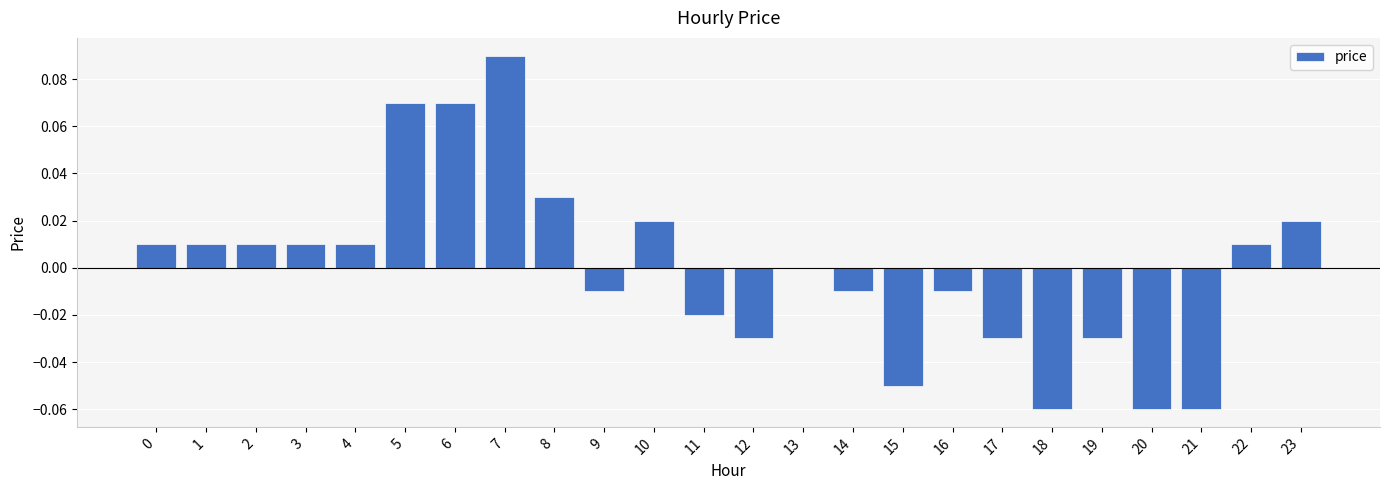

True or false: the data shows 0.0 at 2.

True